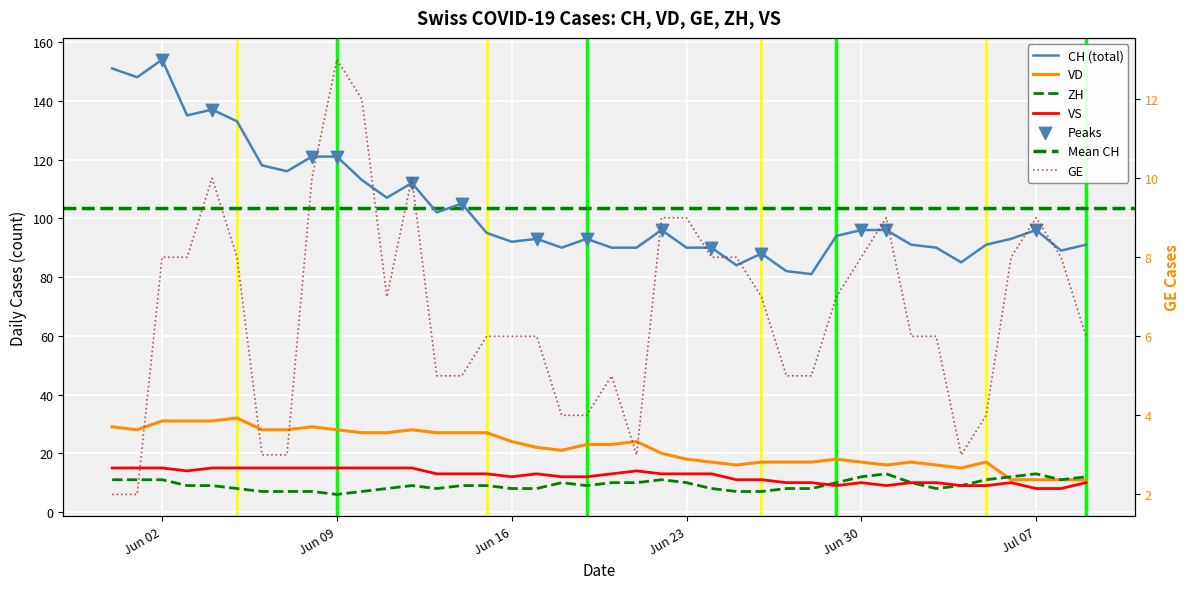

What is the total value across all series at 2020-06-15?

150